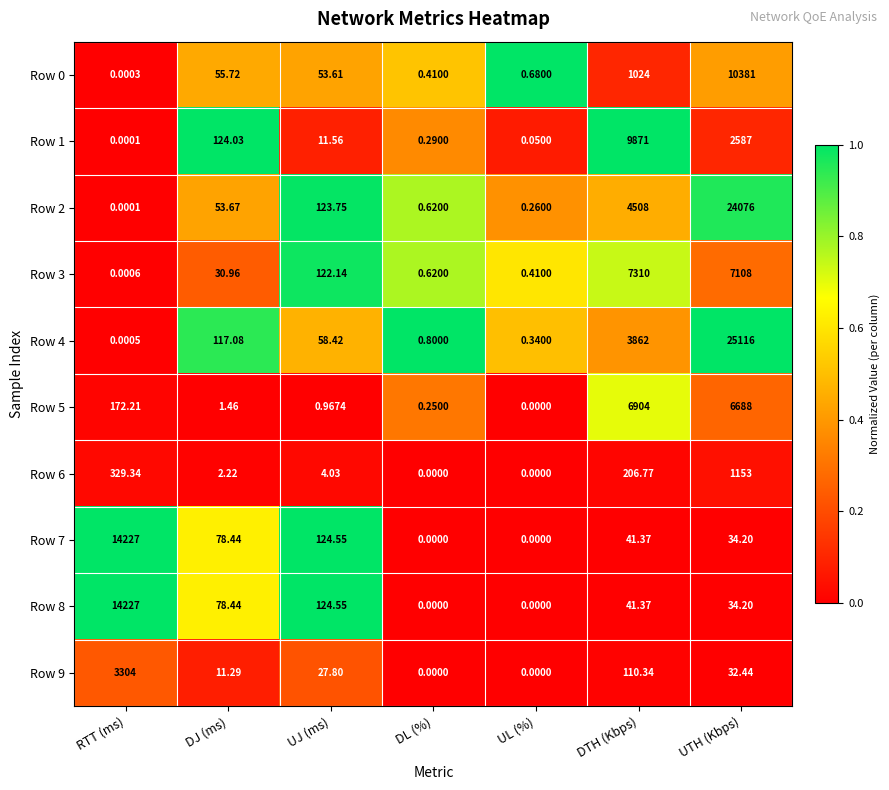

Which category has the highest value in the Row 0 series?

UTH (Kbps)